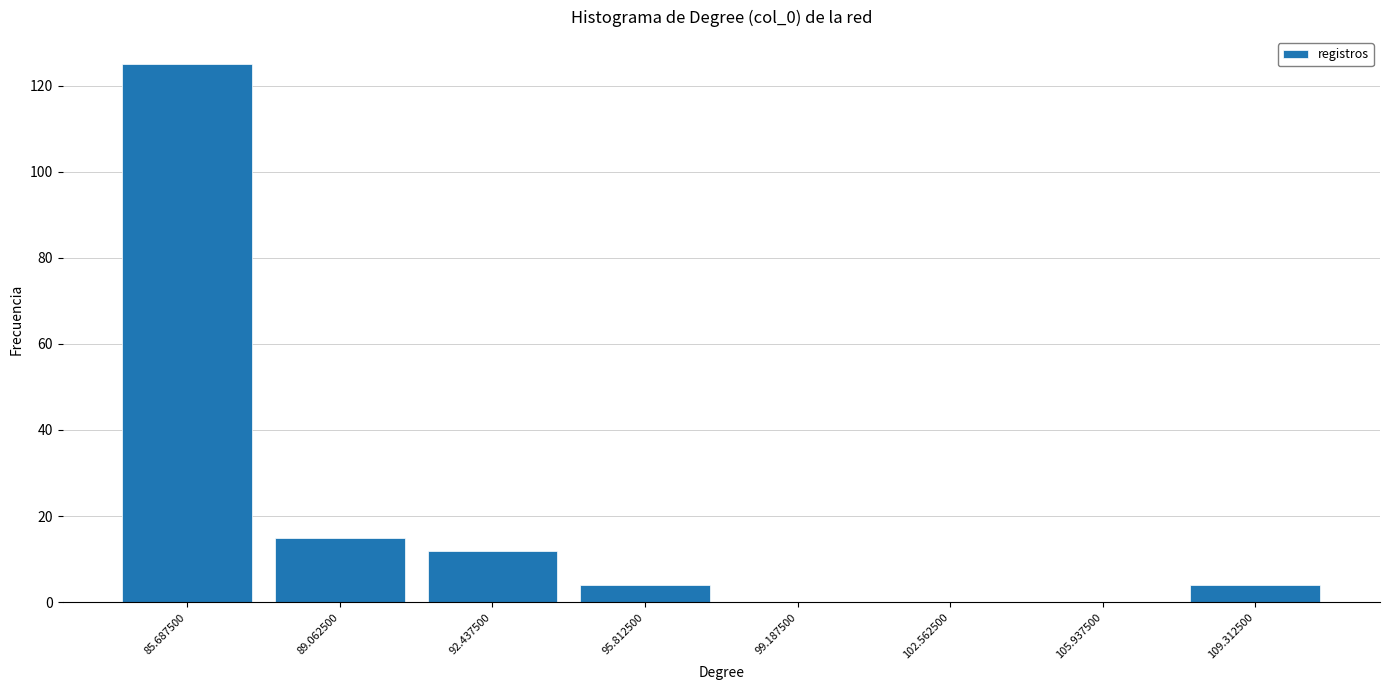

Reading left to right, list every bar in this chart as the range it spans on the x-axis followed by its height. Neither the bar edges nor the heights are printed on the chart, so give them approximately, as read against the axes.

84.0 to 87.5: 126
87.5 to 91.0: 16
91.0 to 94.0: 12
94.0 to 97.5: 4
97.5 to 101.0: 0
101.0 to 104.5: 0
104.5 to 107.5: 0
107.5 to 111.0: 4